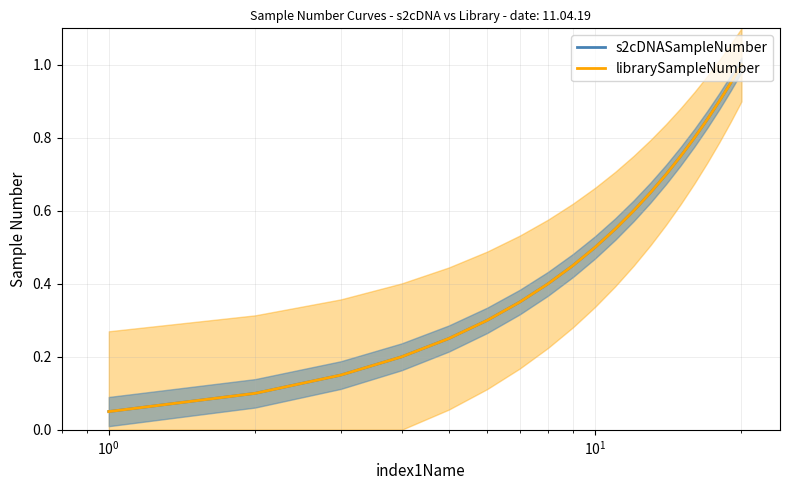

True or false: librarySampleNumber and s2cDNASampleNumber intersect in this chart.

False